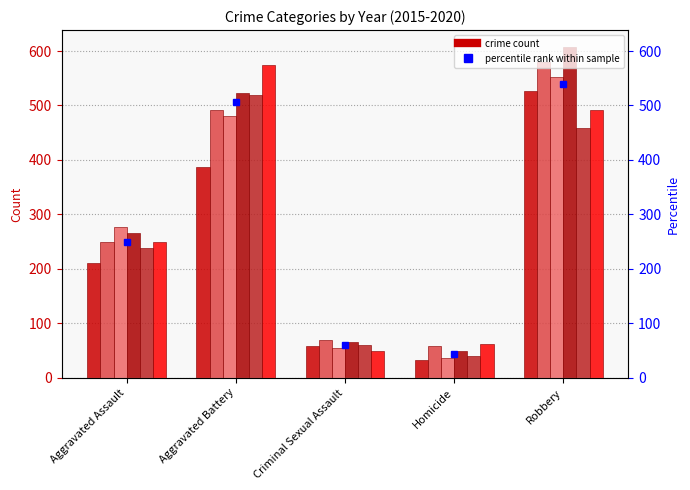

What is the total value across all series at Aggravated Battery?

2974